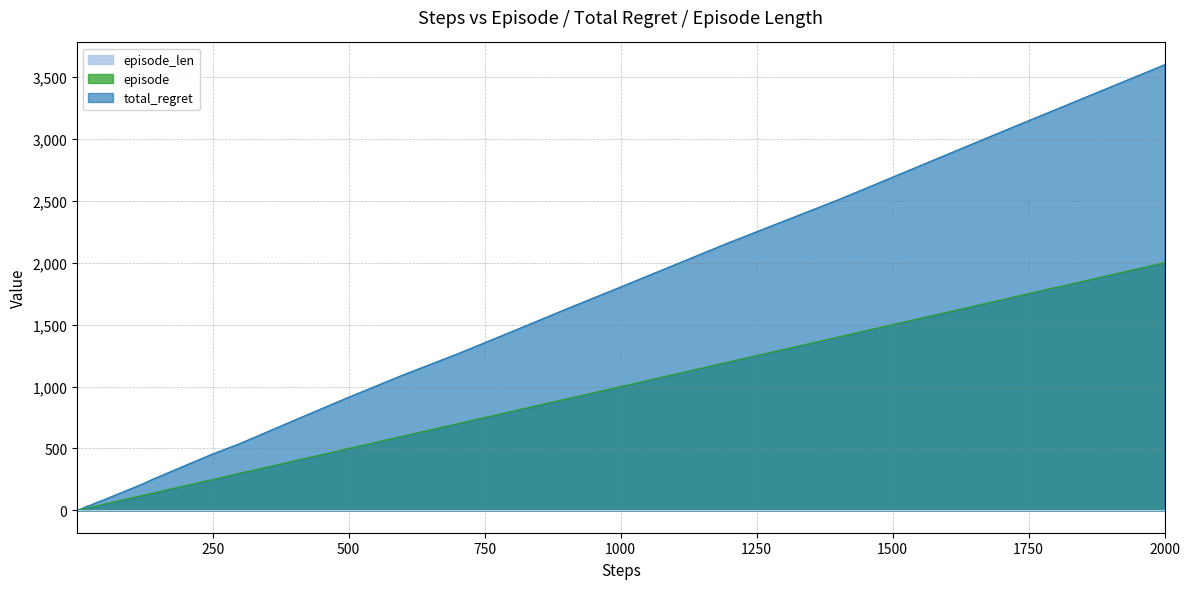

True or false: total_regret and episode cross at least once.

False